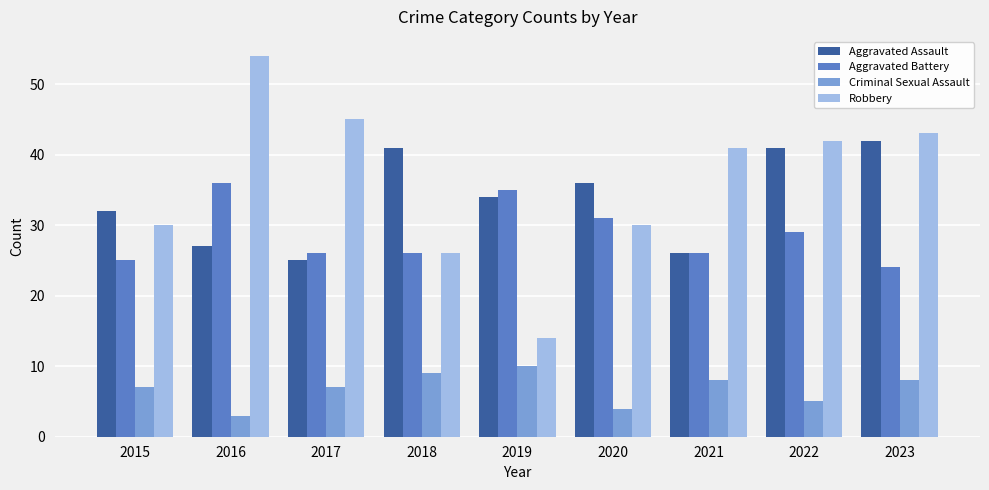

True or false: Criminal Sexual Assault has a value of 13 at 2021.

False